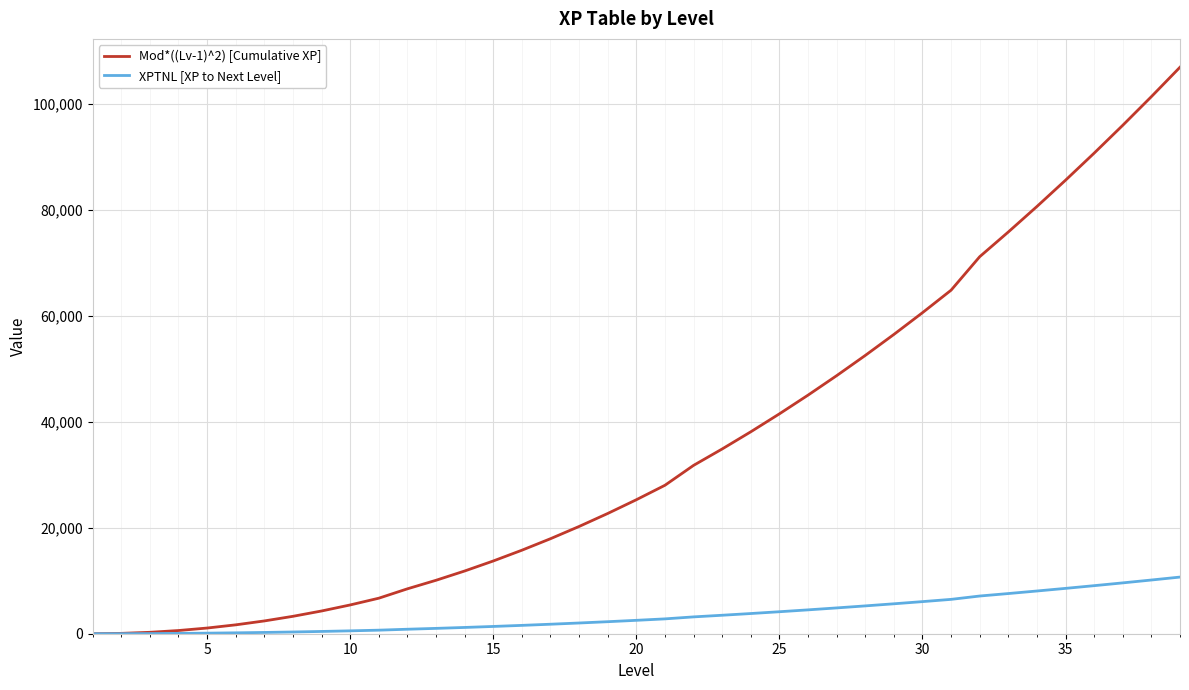

Which series has the largest range (max minus min)?

Mod*((Lv-1)^2) [Cumulative XP]